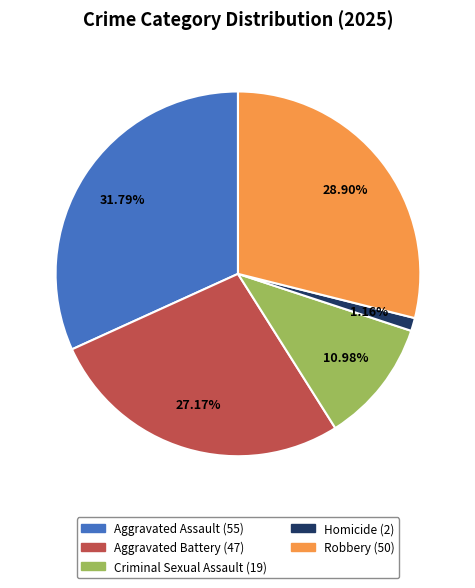

To the nearest percent, what is the difference between the largest and smallest slice percentages?

31%